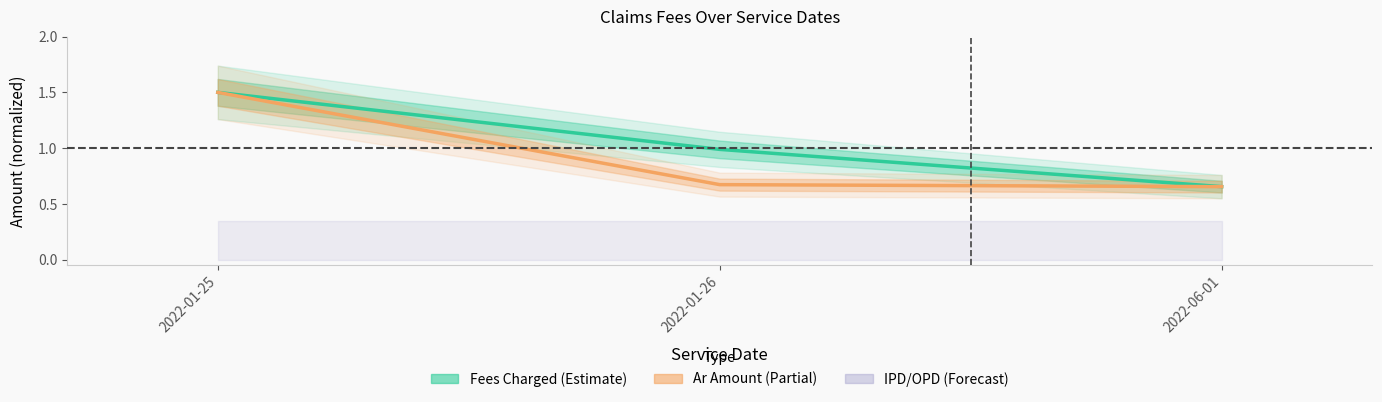

Which label corresponds to the largest value in the chart?

2022-01-25